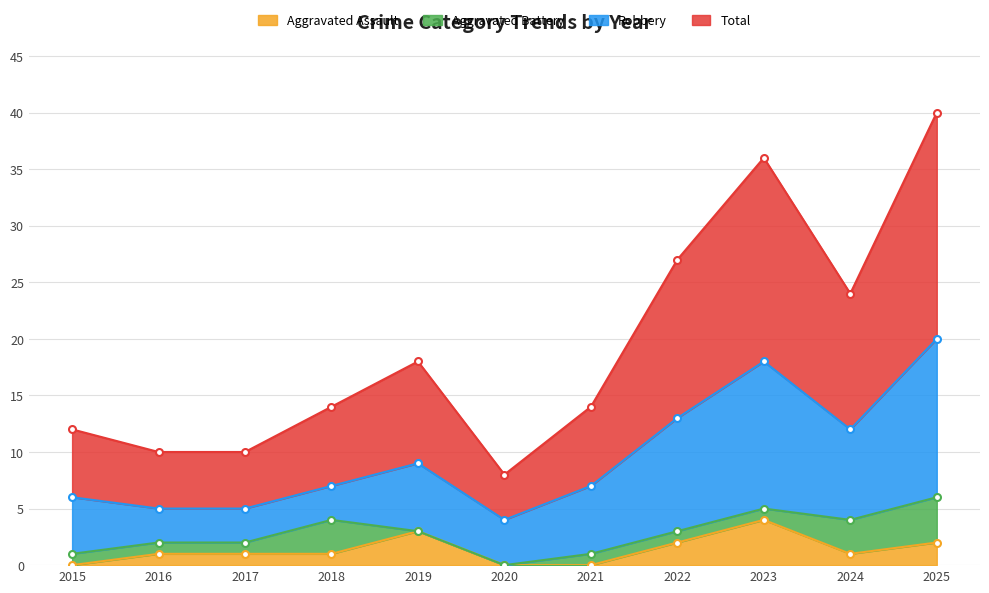

Count the Aggravated Assault values in the range 0 to 2.

9